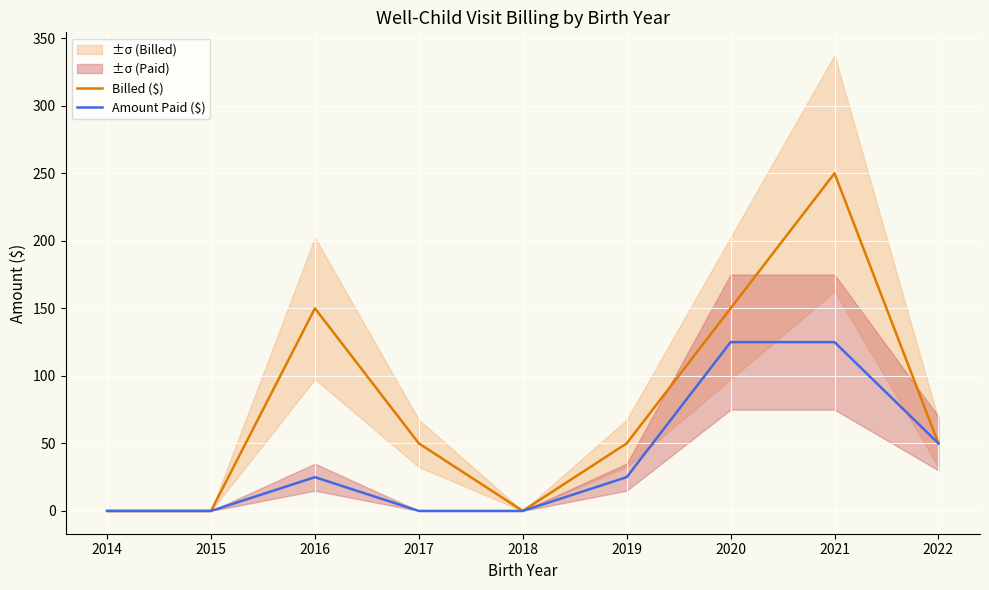

The value of Billed ($) at 2022 is 89. True or false?

False